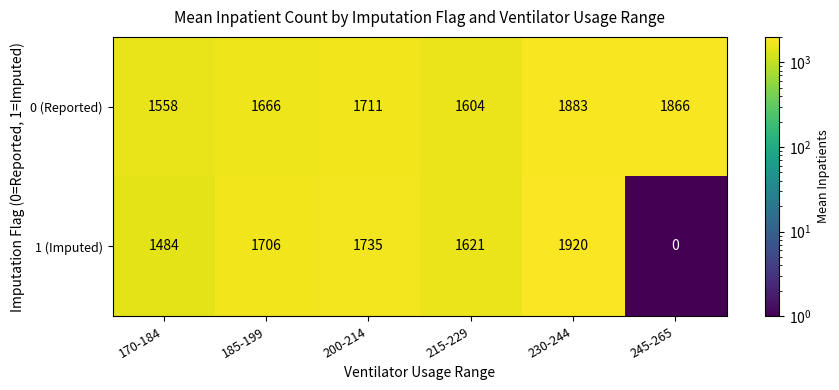

What is the average value of the 1 (Imputed) series?

1411